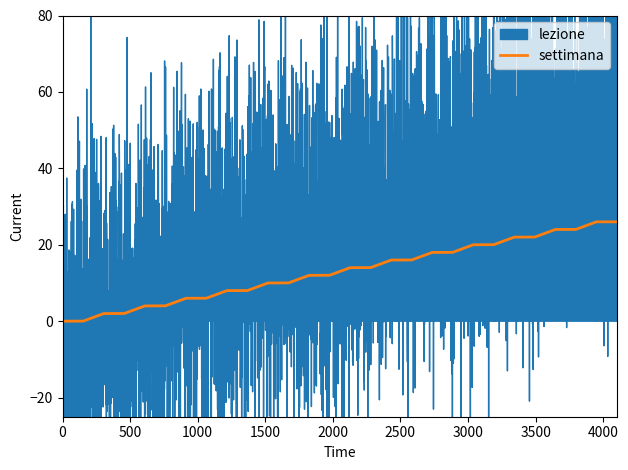

At which category is the sum across all series the highest?

28